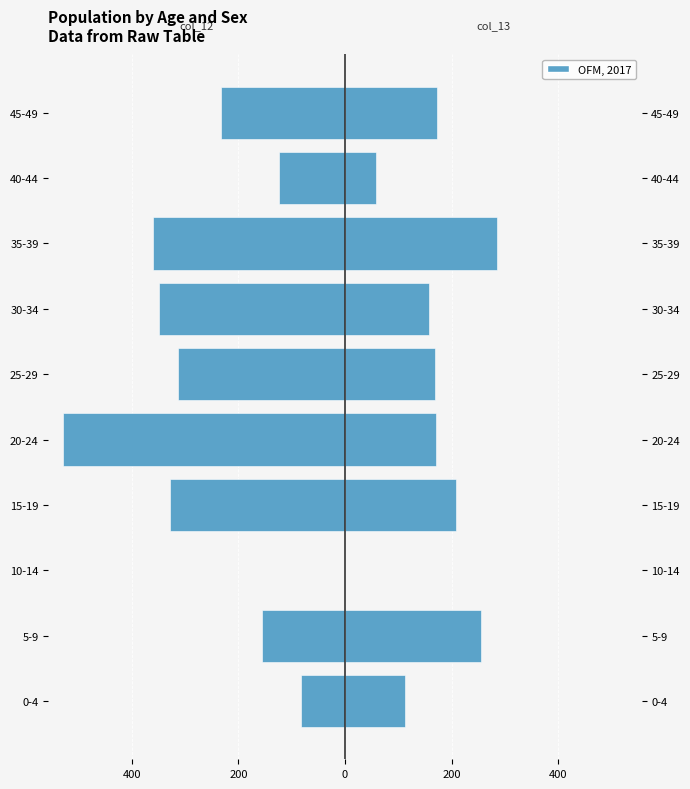

The value of col_12 (Female side) at 40-44 is -124. True or false?

True